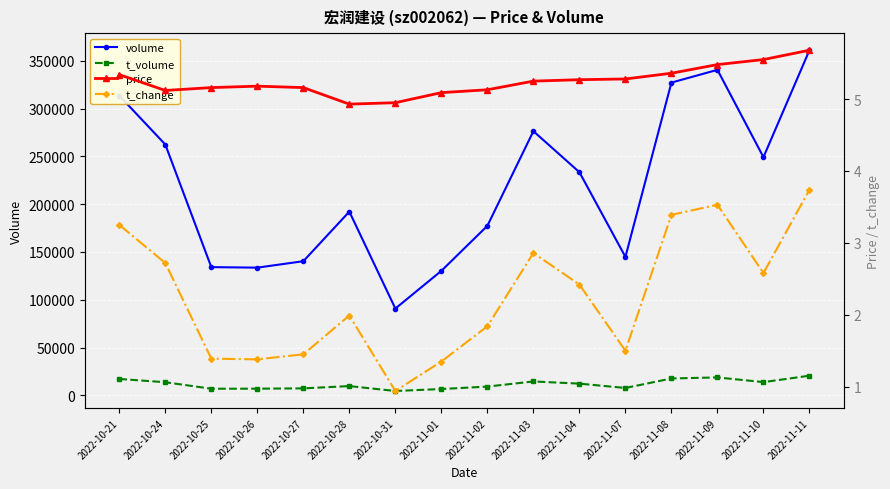

How many interior local peaks does the volume series have?

3